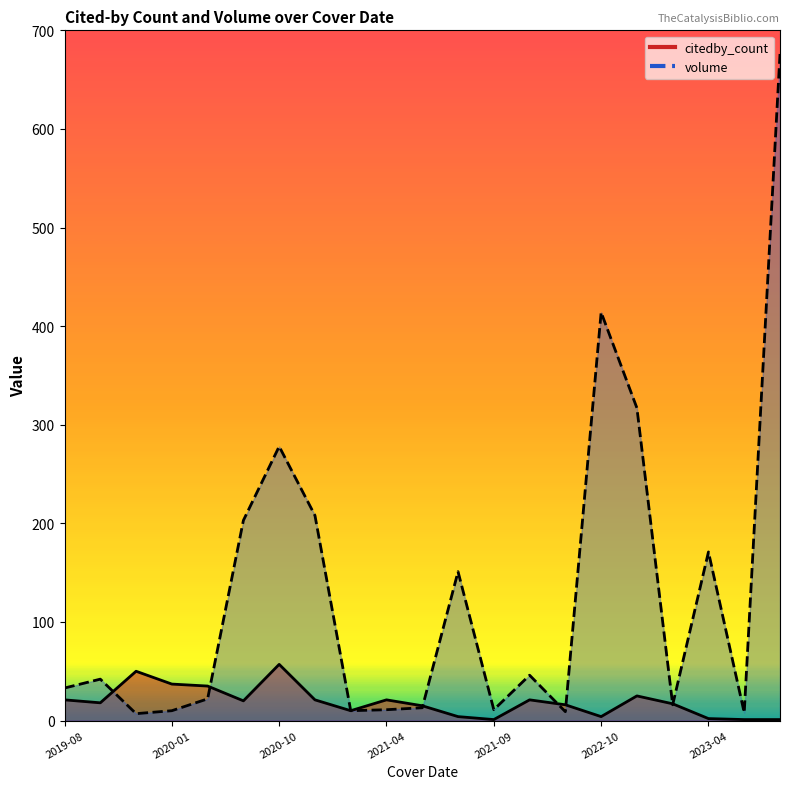

What is the total value across all series at 2020-11-01?

229